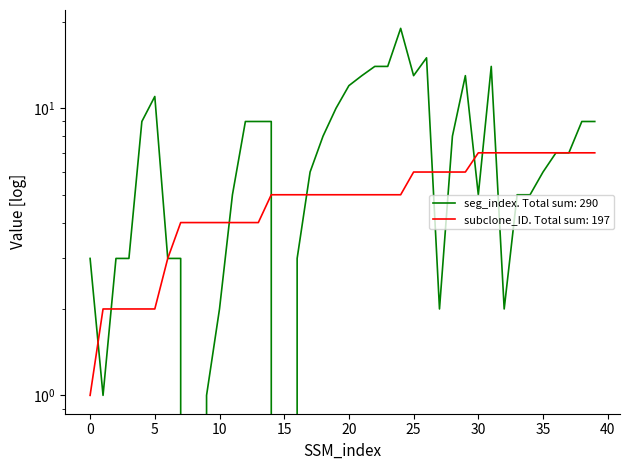

What is the sum of the seg_index values at 37 and 38?

16